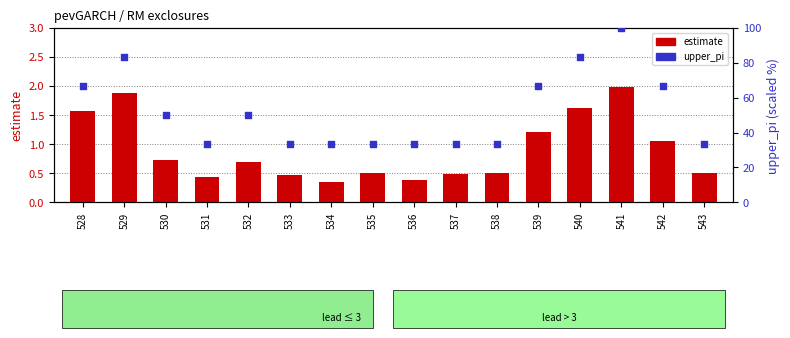

Which series contains the highest Y value?

upper_pi